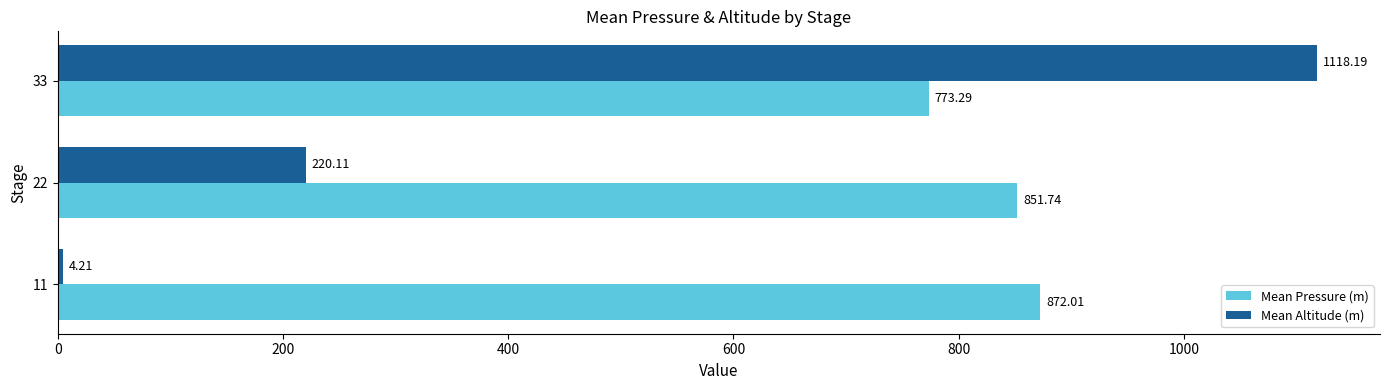

Rank the categories by Mean Pressure (m) value from highest to lowest.

11, 22, 33